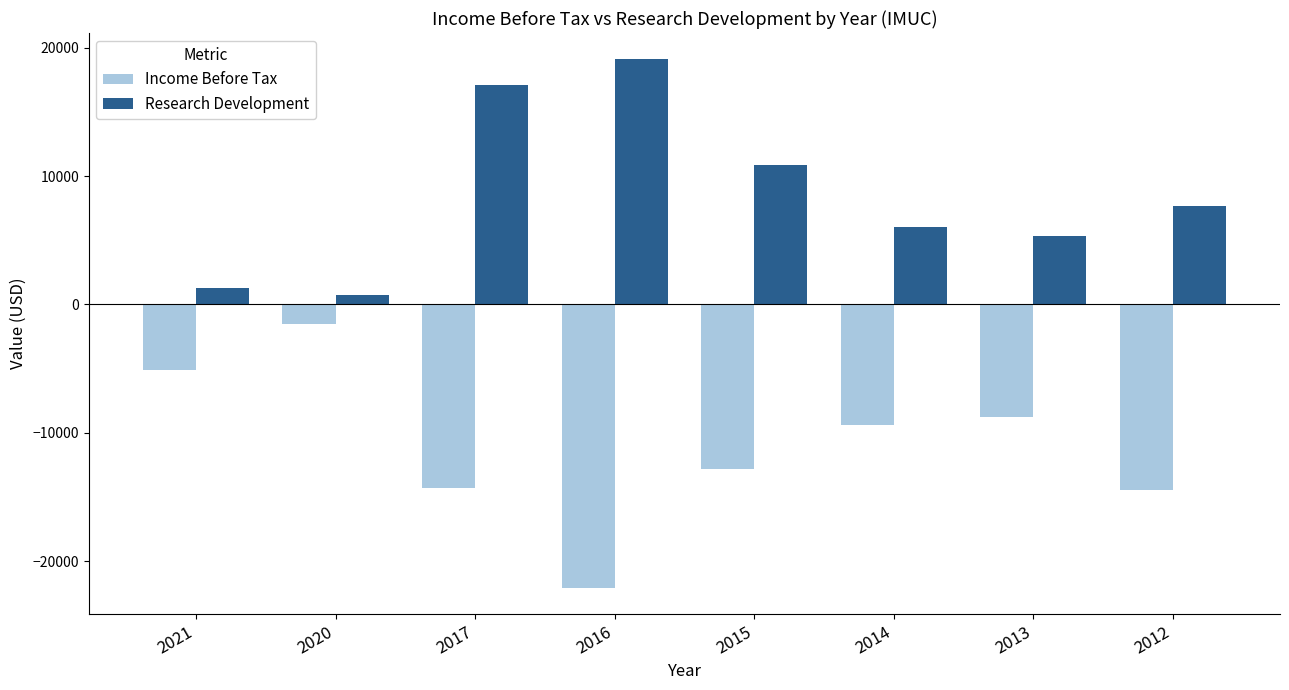

What is the average value of the Income Before Tax series?

-11062